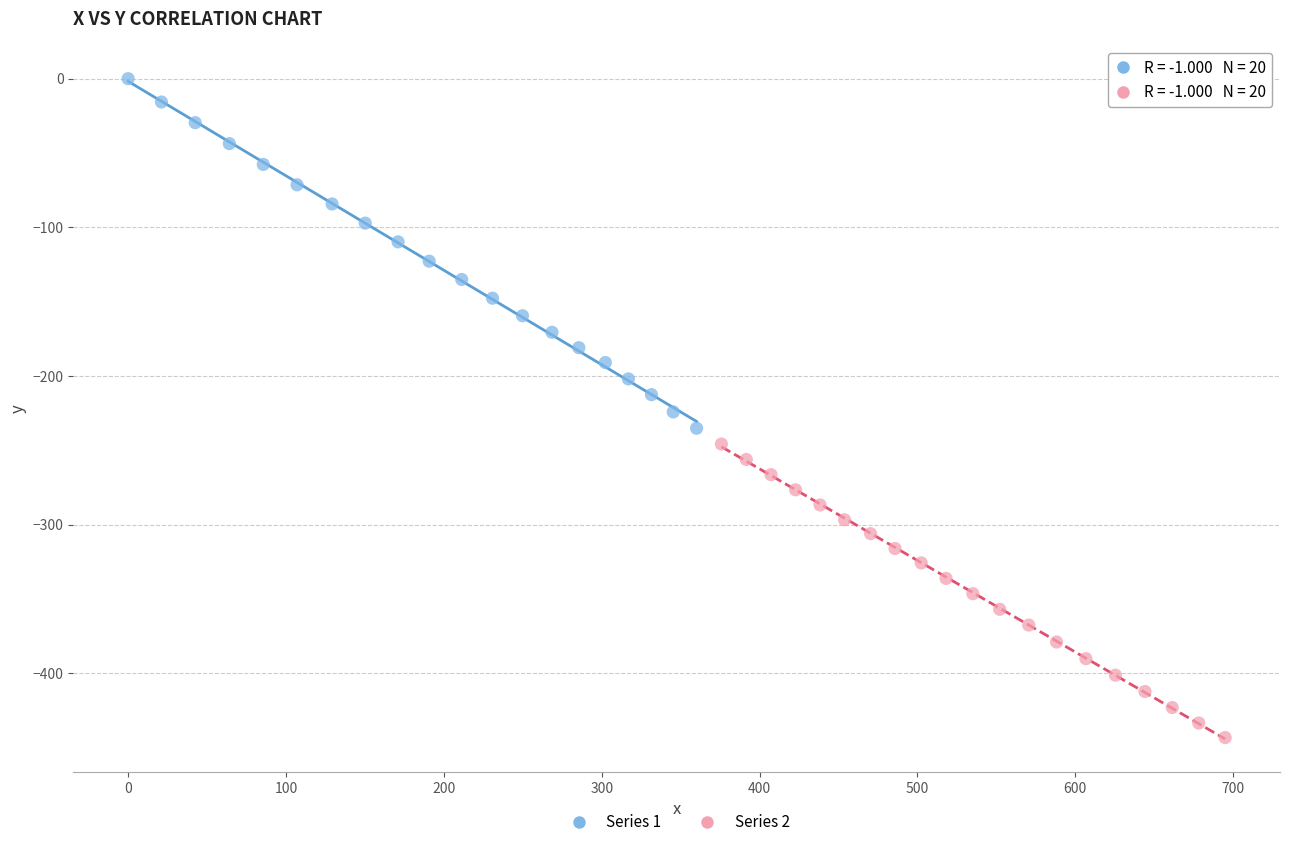

What are all the series names shown in the legend?

Series 1, Series 2